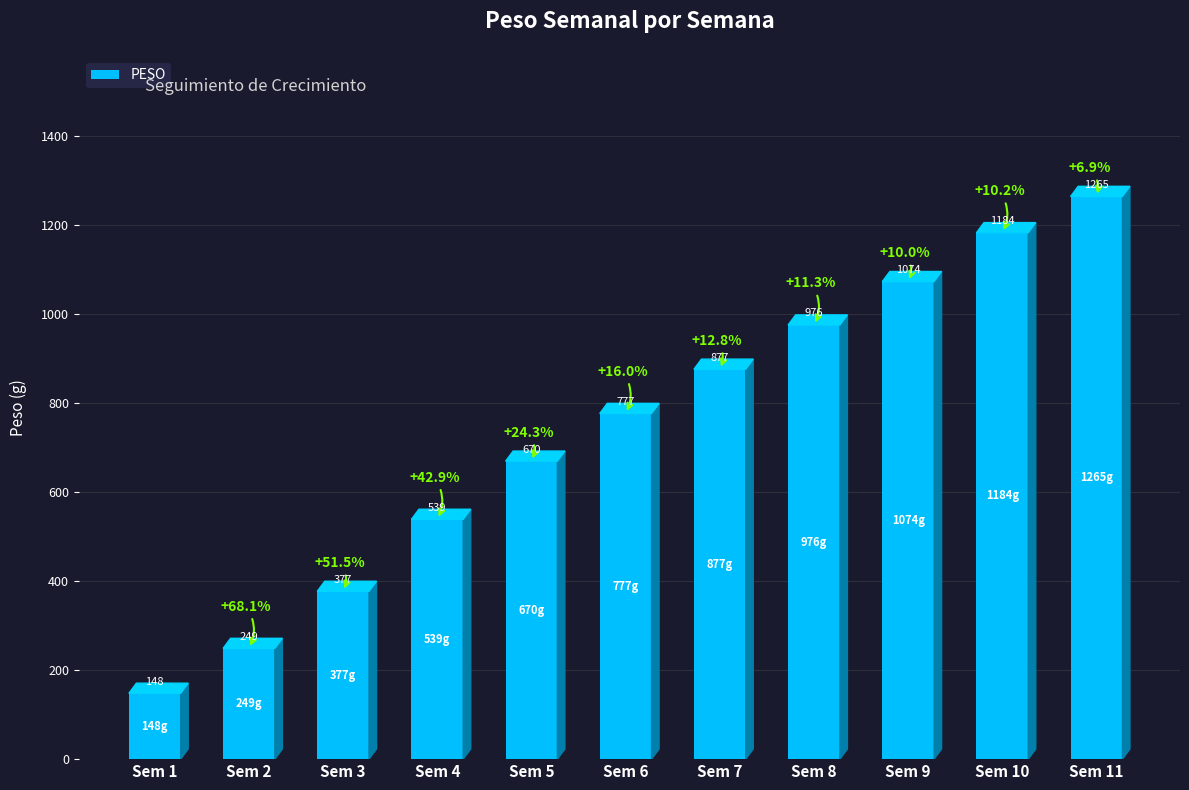

The chart shows a value of 876.7 at Sem 7. True or false?

True